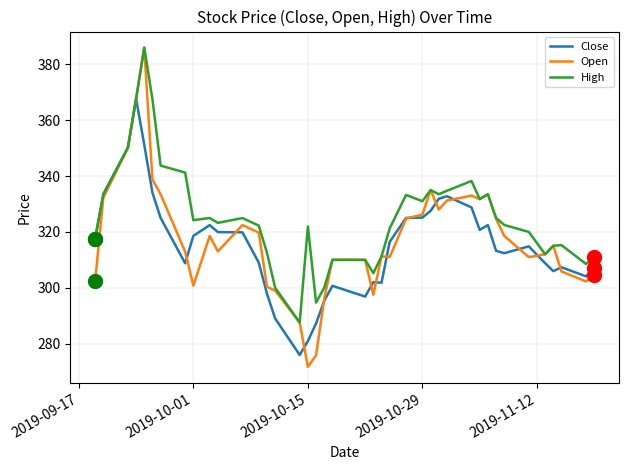

What is the maximum value shown in the chart?

386.1